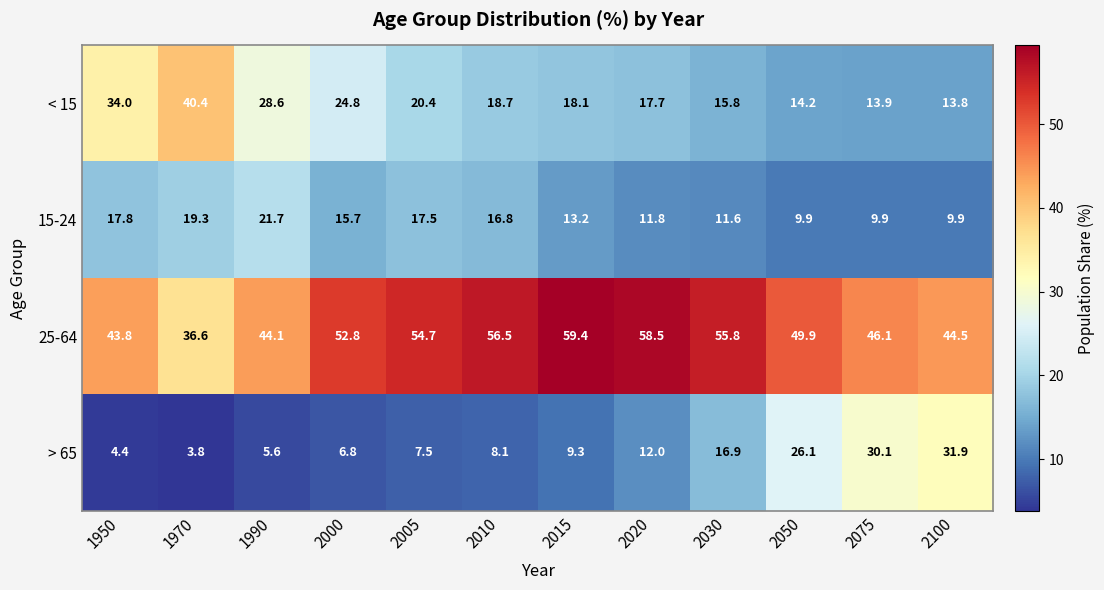

What is the smallest value displayed?

3.8